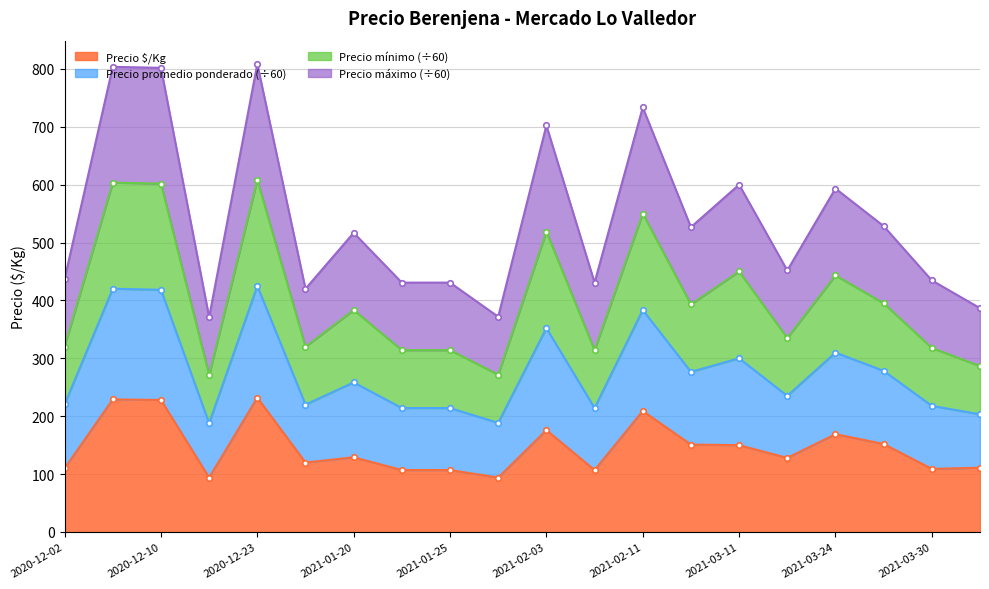

Does the chart have visible grid lines?

Yes